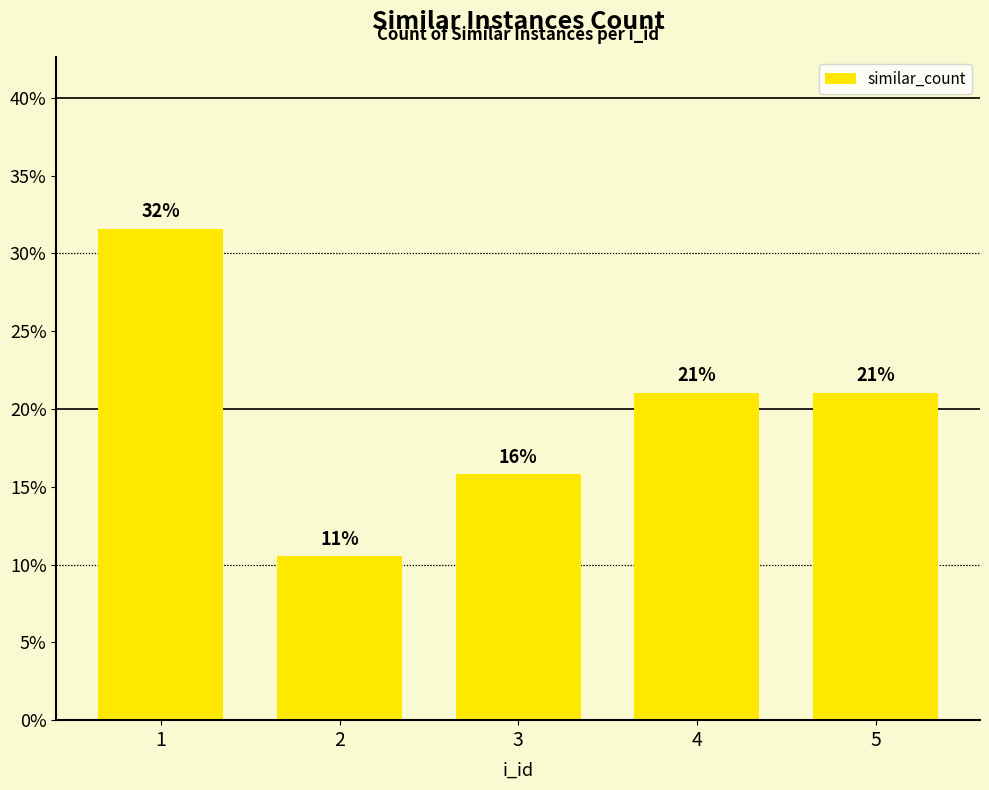

Are the bars horizontal?

No